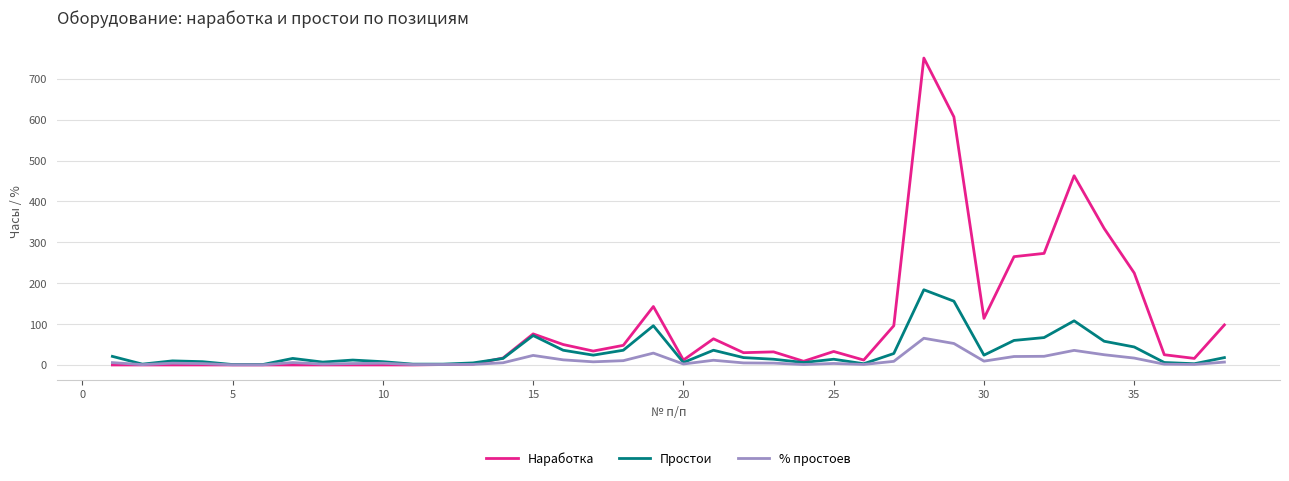

At how many categories does at least one series exceed 406?

3